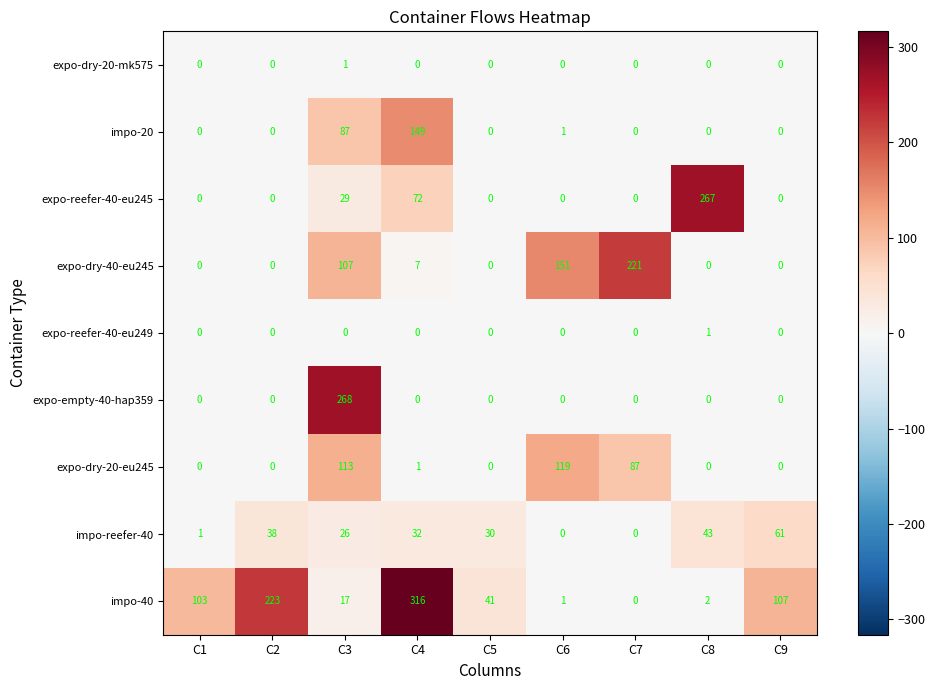

How many series are shown in this chart?

9